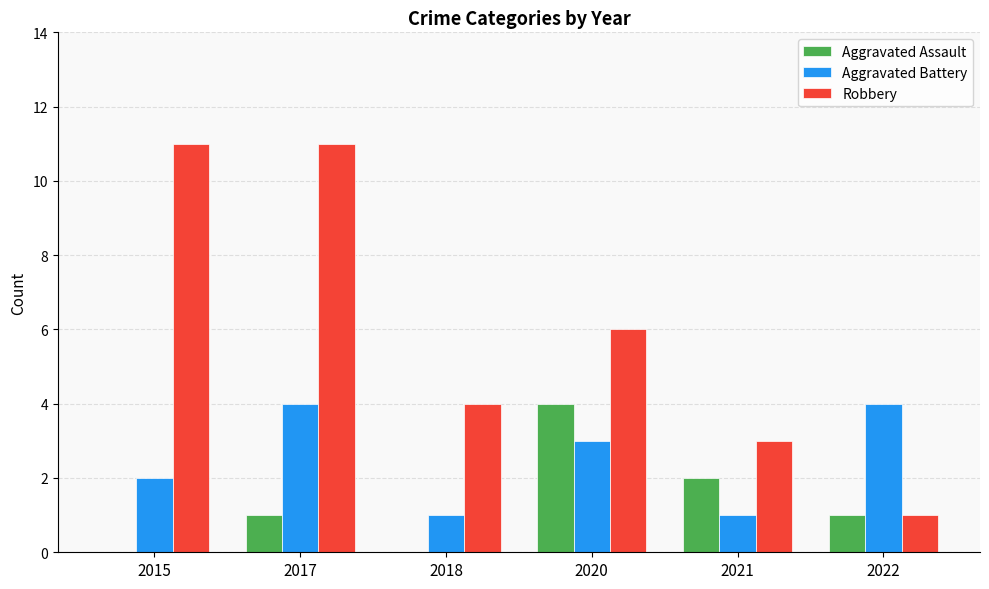

Which series changed the most between 2017 and 2021?

Robbery